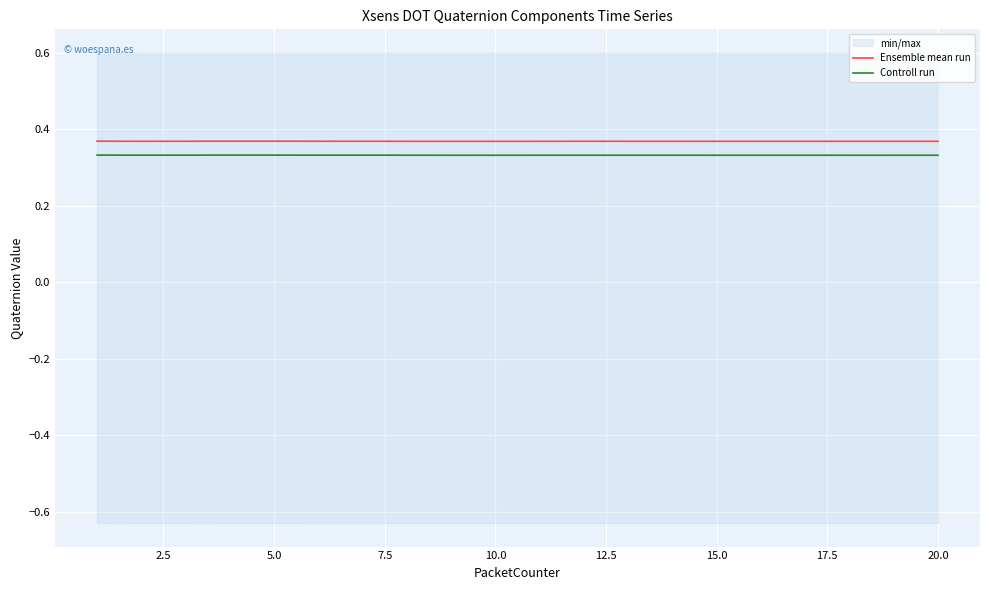

True or false: Controll run and Ensemble mean run cross at least once.

False